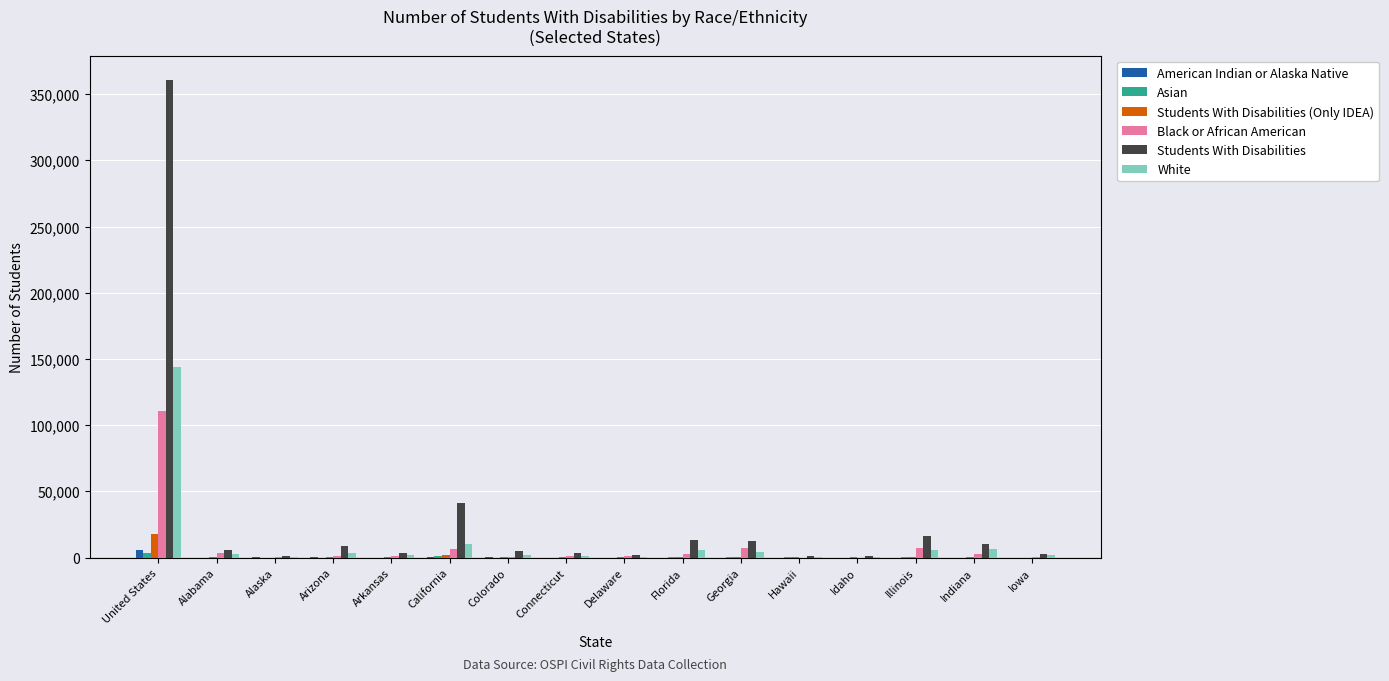

Which series has the largest total across all categories?

Students With Disabilities